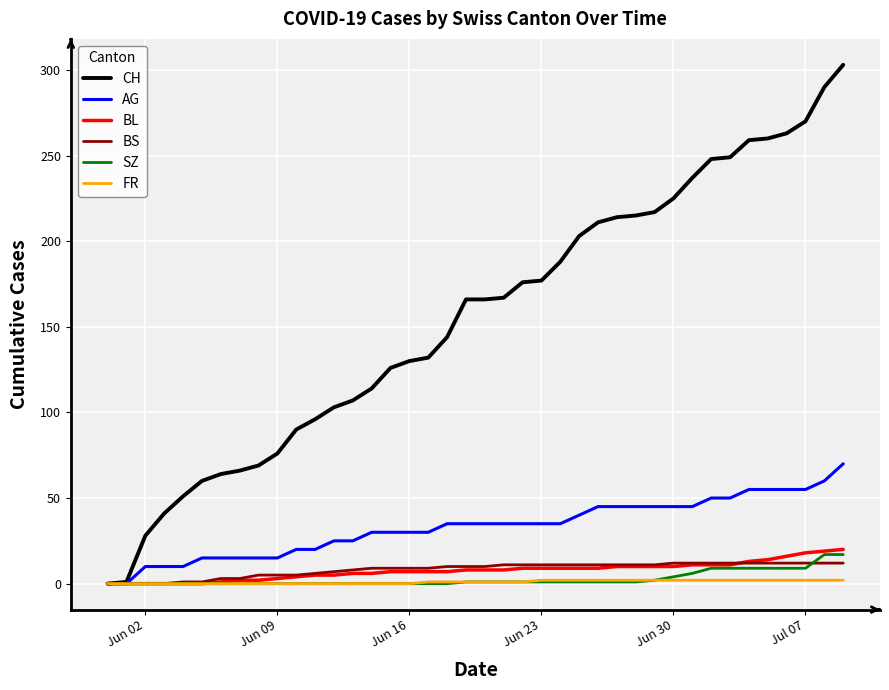

Which series has the largest total across all categories?

CH